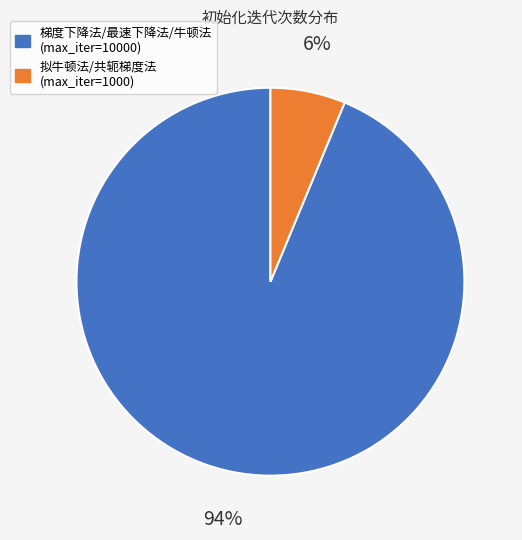

Does any single category account for the majority?

Yes